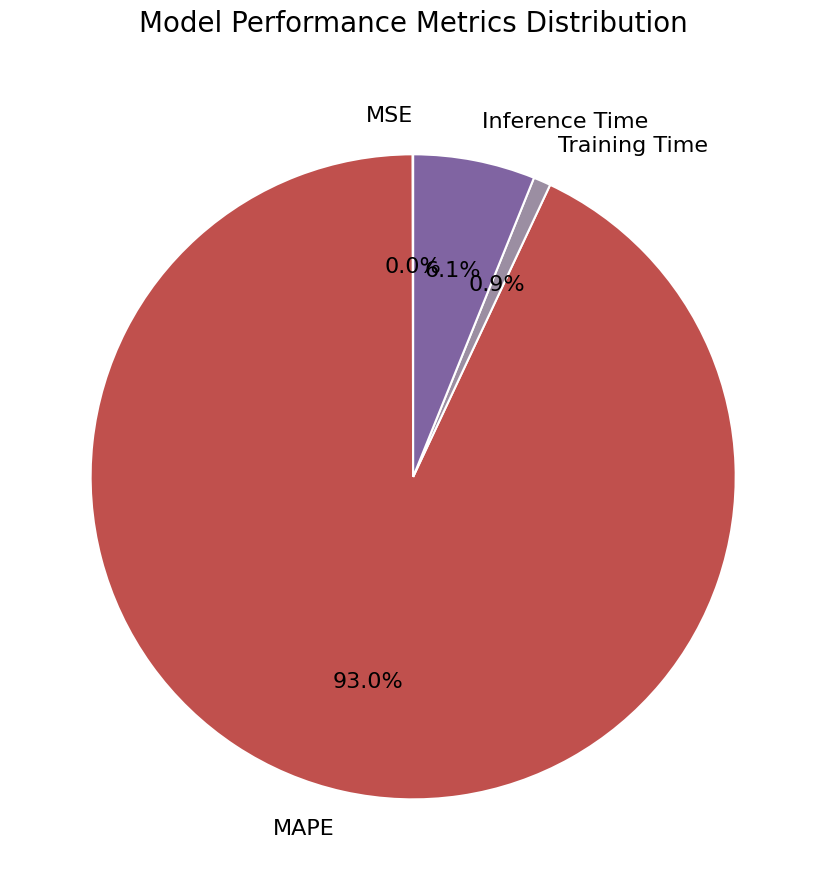

Is it true that Inference Time is 6% of the pie?

True